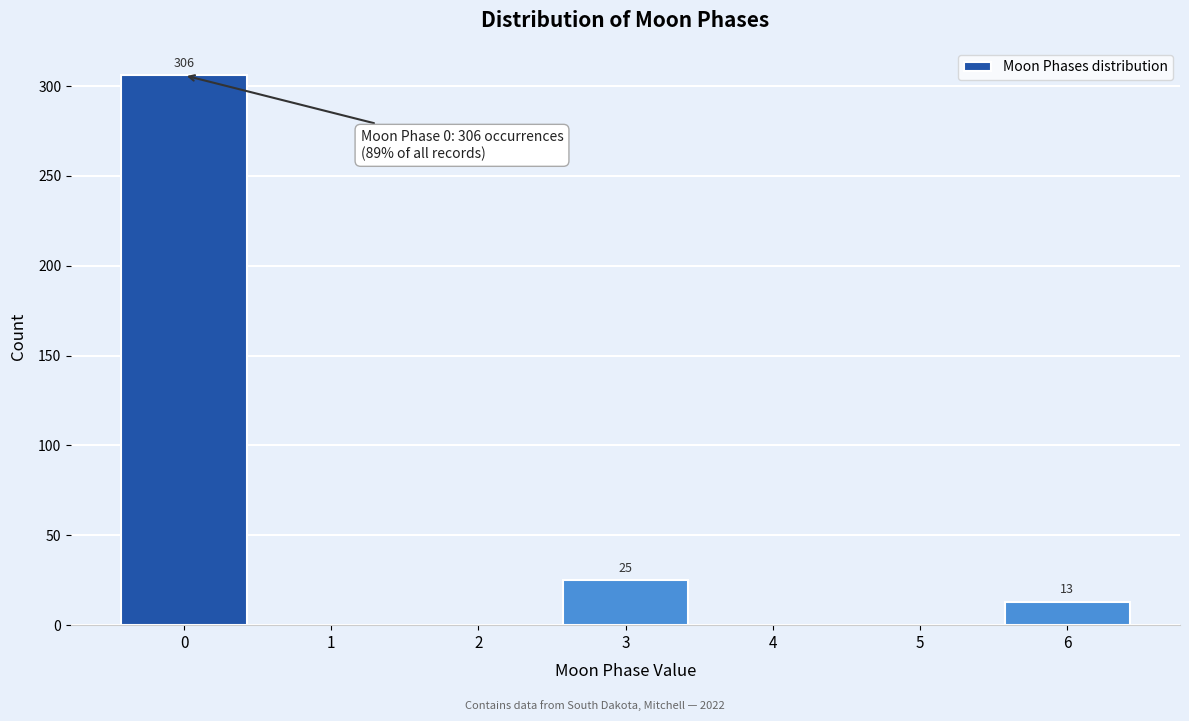

Reading left to right, transcribe all the data shown in this chart.

0=306	1=0	2=0	3=25	4=0	5=0	6=13